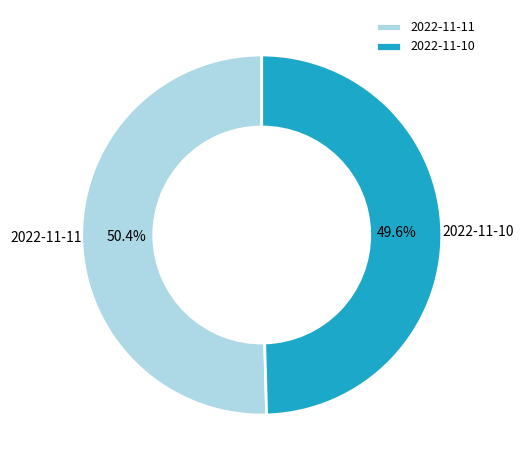

Is there any slice that represents more than half of the pie?

Yes